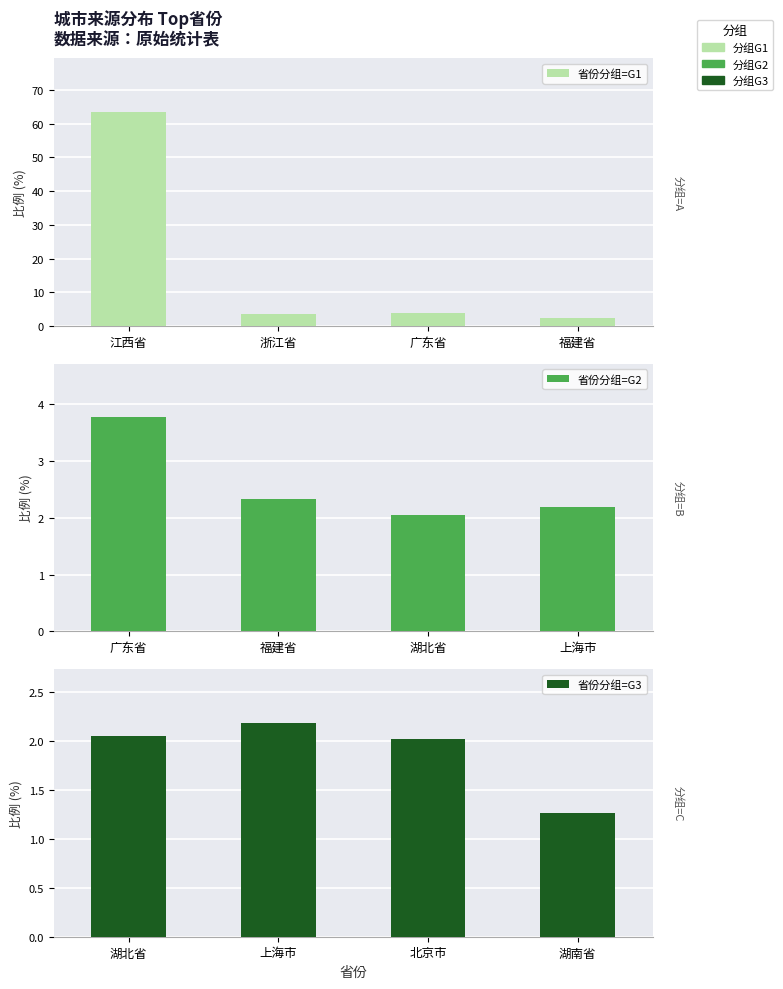

How many distinct data groups are displayed?

3